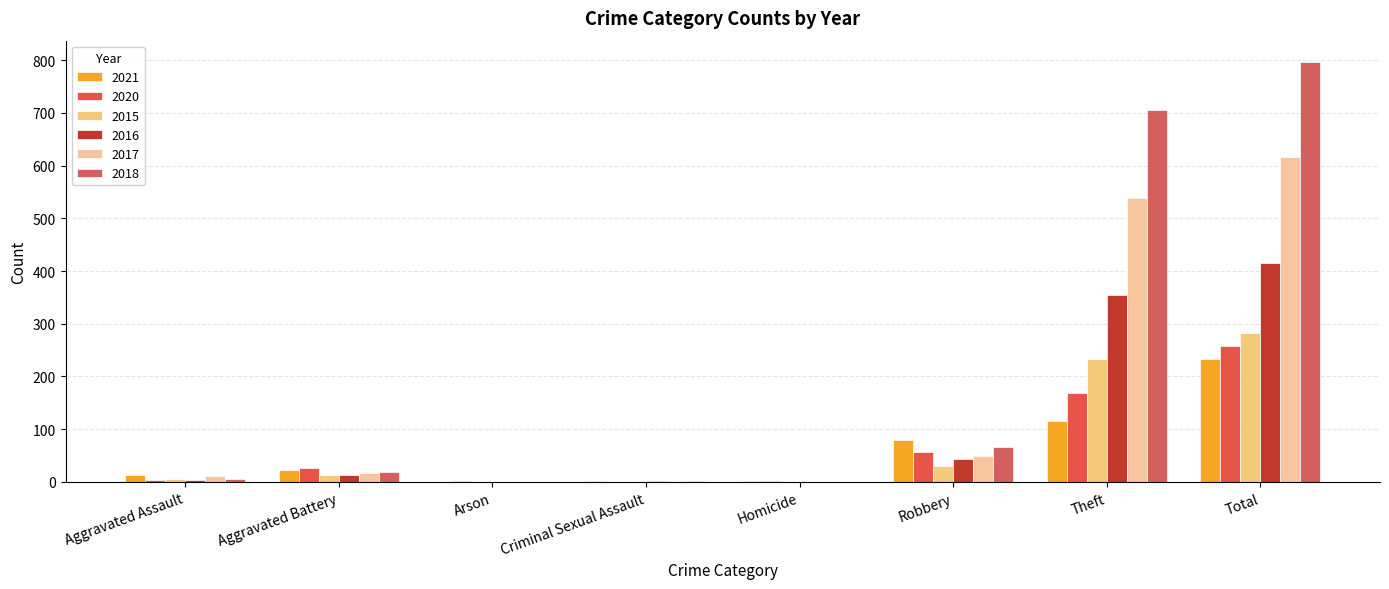

Reading left to right, transcribe all the data shown in this chart.

2021: 13	22	0	2	1	80	116	234
2020: 4	26	1	0	1	57	168	257
2015: 6	13	0	0	0	30	233	282
2016: 3	13	0	2	0	44	354	416
2017: 12	17	0	1	0	49	538	617
2018: 5	18	0	2	0	67	705	797